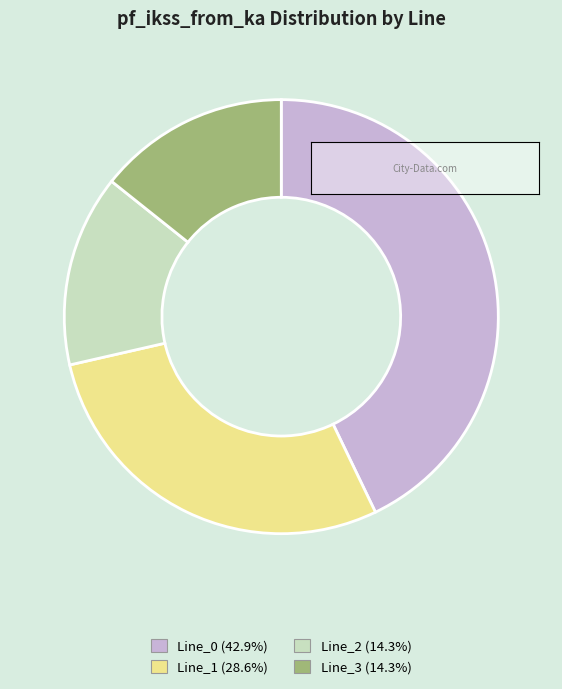

Combined, do Line_2 (14.3%) and Line_0 (42.9%) account for over 50%?

Yes